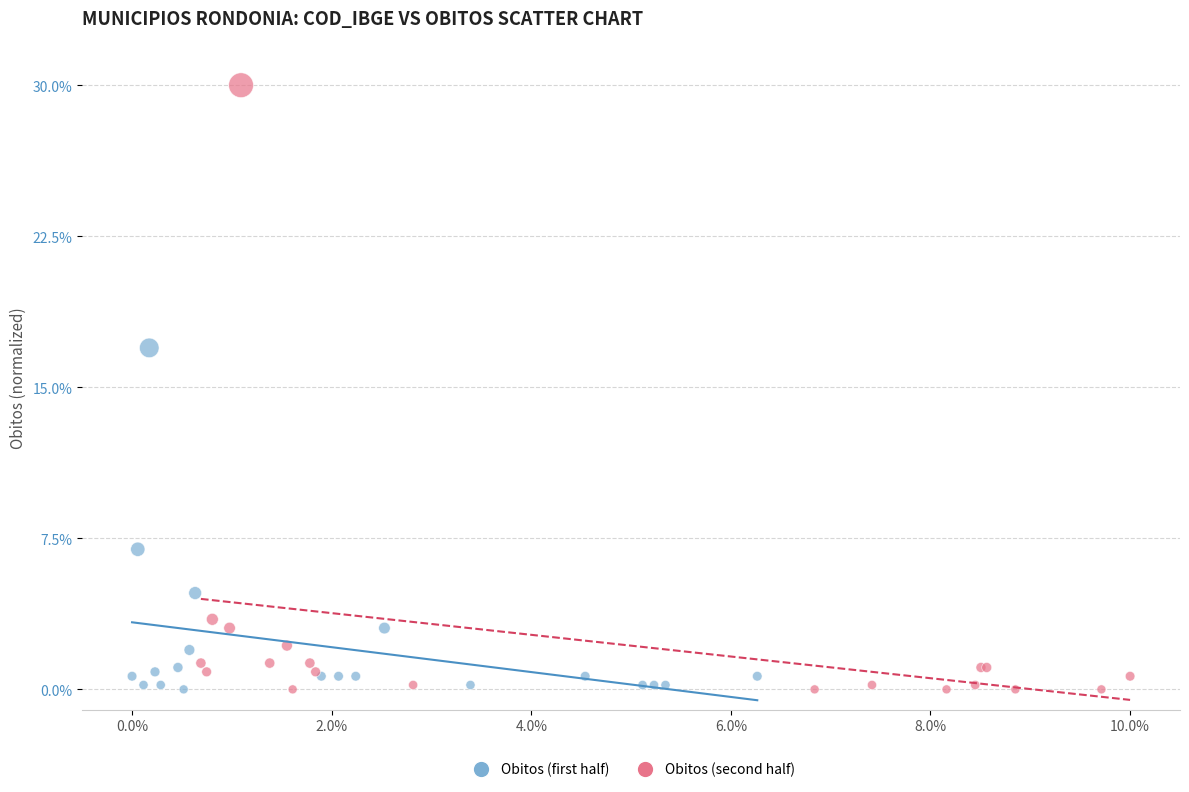

Which series contains the highest Y value?

Obitos (second half)